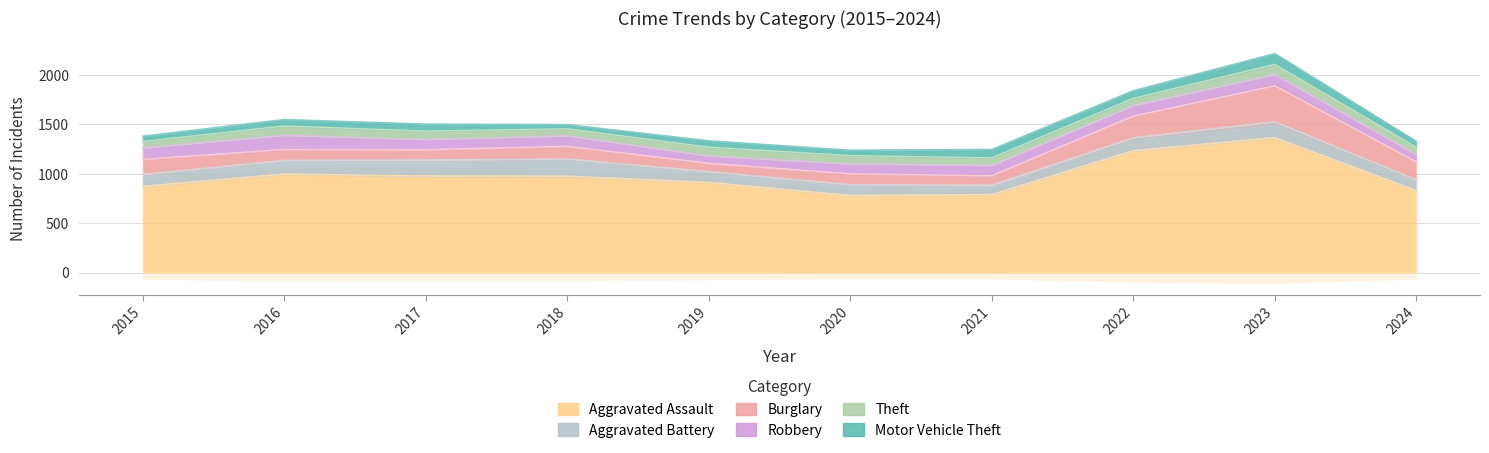

Does the chart display data point markers on the line(s)?

No